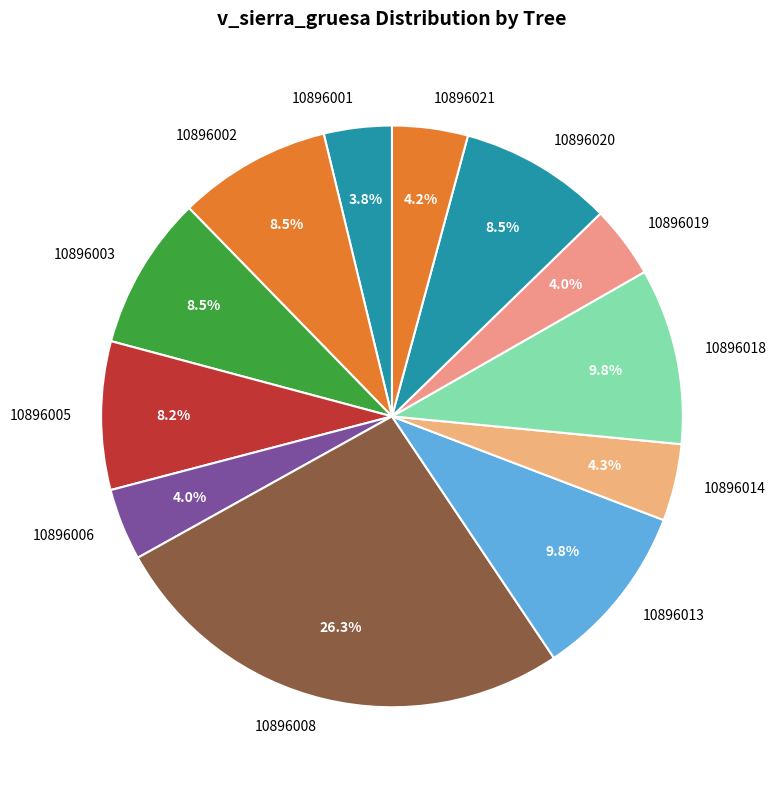

To the nearest percent, what is the average slice percentage?

8%